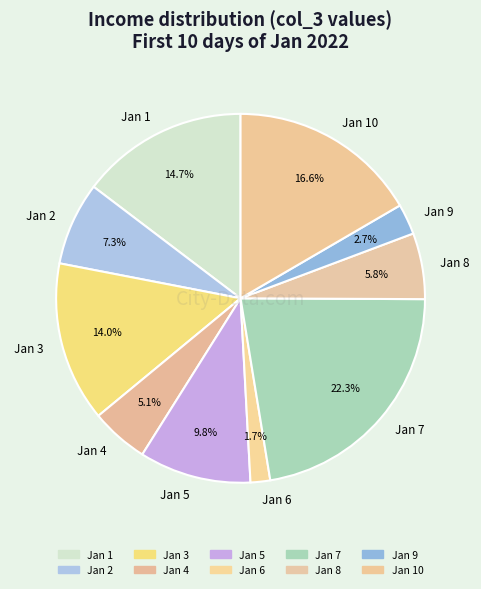

Combined, what portion of the pie is Jan 9 and Jan 3?

16.7%